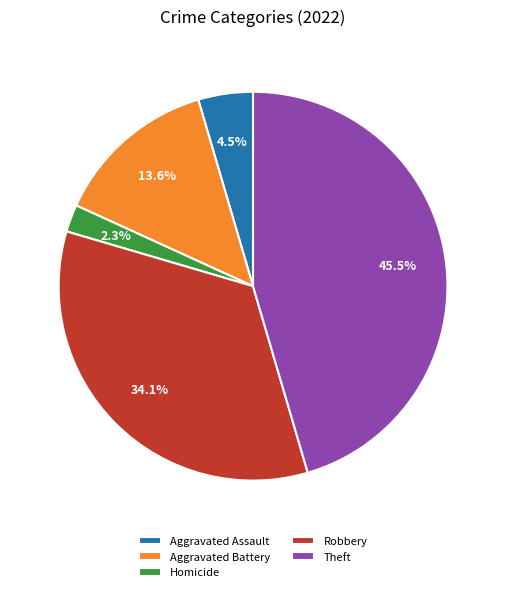

Is Robbery the majority of the pie?

No